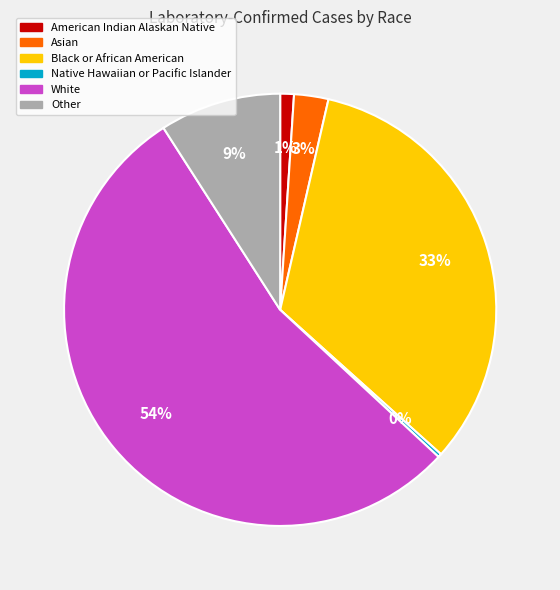

Does any single category account for the majority?

Yes